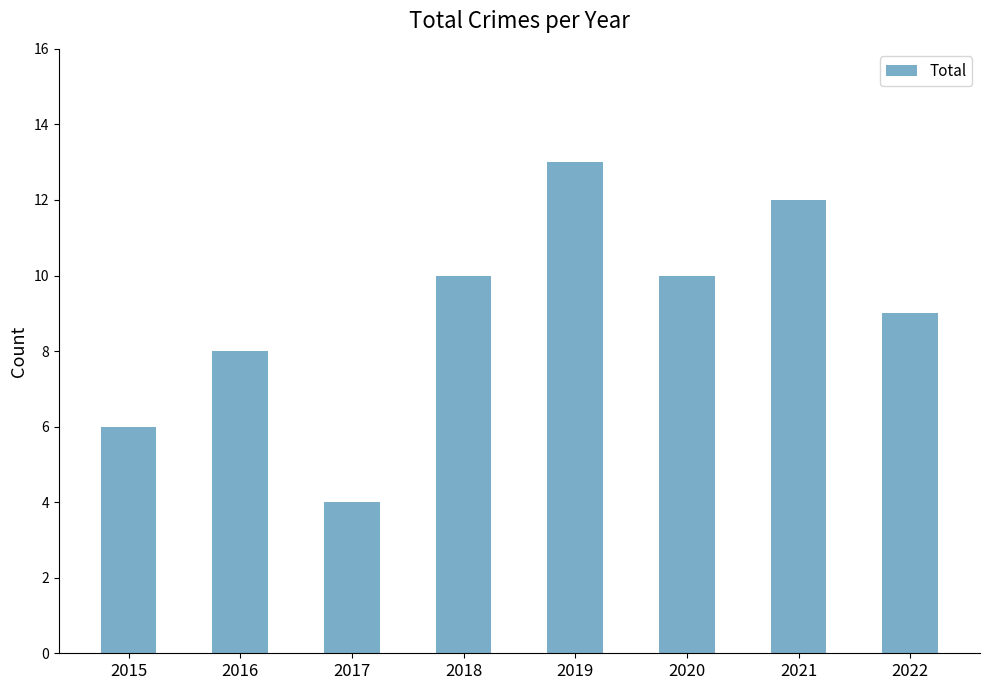

What is the value of the 2nd bar from the left?

8